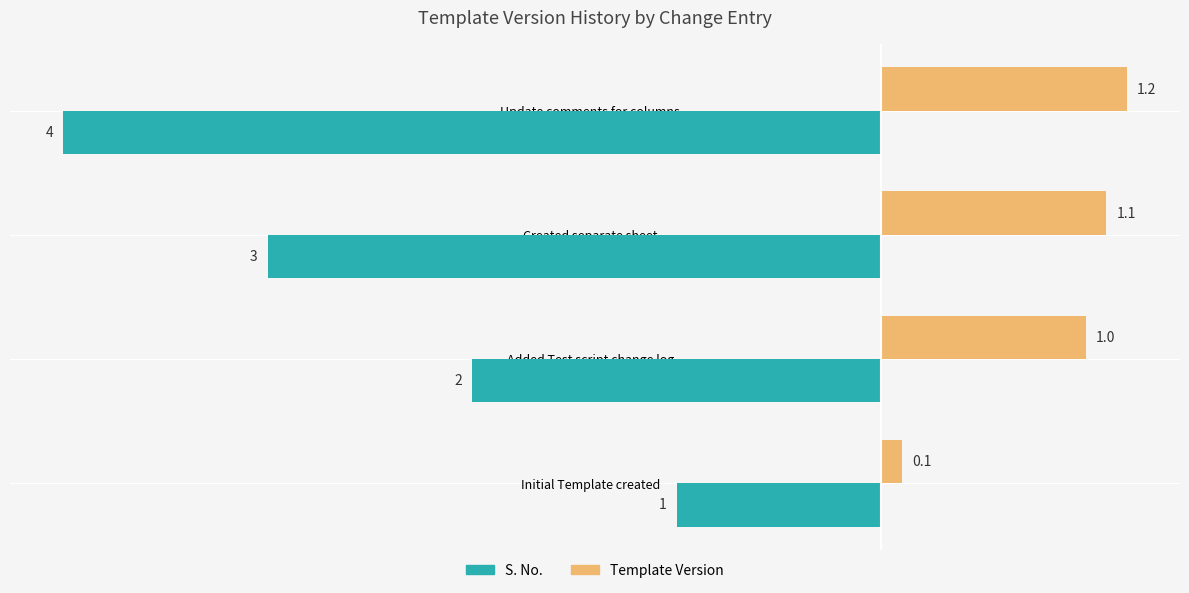

What value does the S. No. series have at Initial Template created?

-1.0